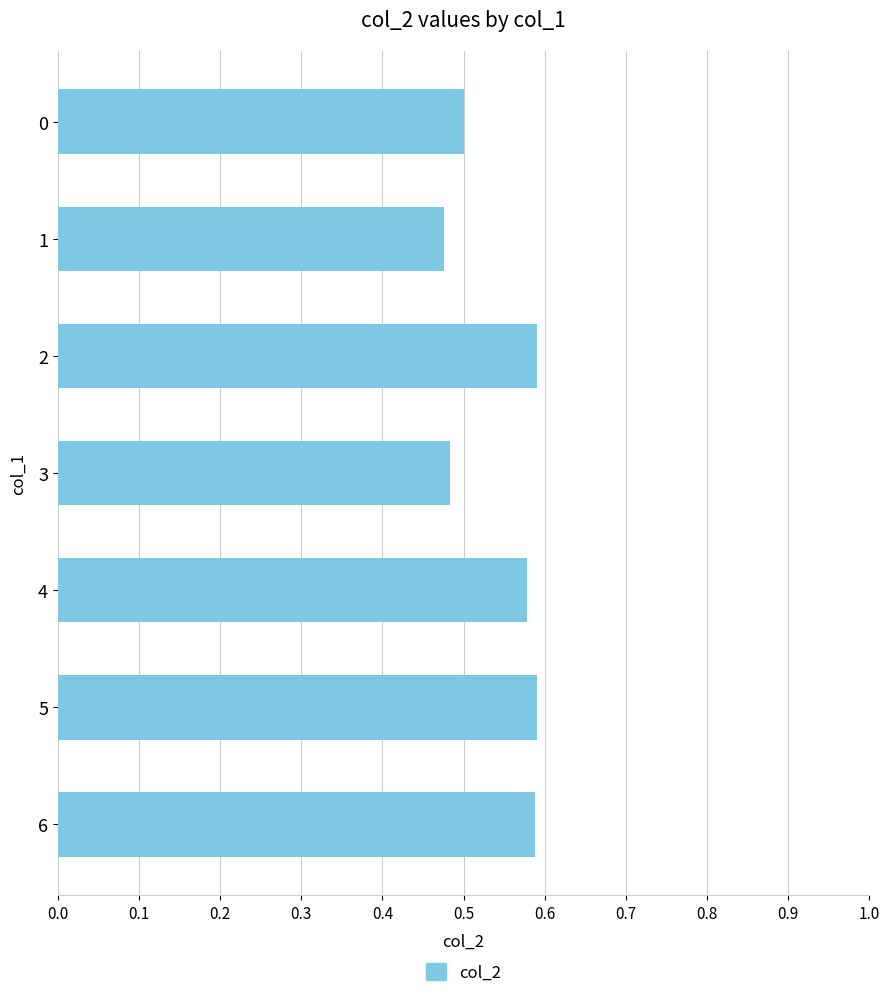

How many values are between 0 and 1?

7